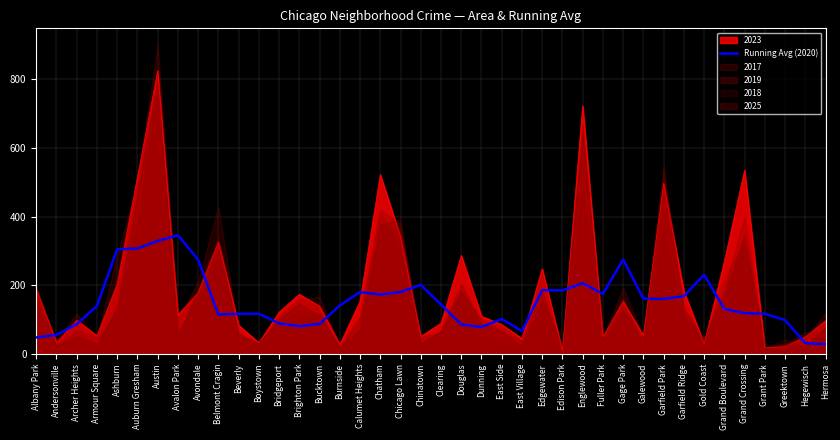

What is the highest value of the Running Avg (2020) series?

345.8